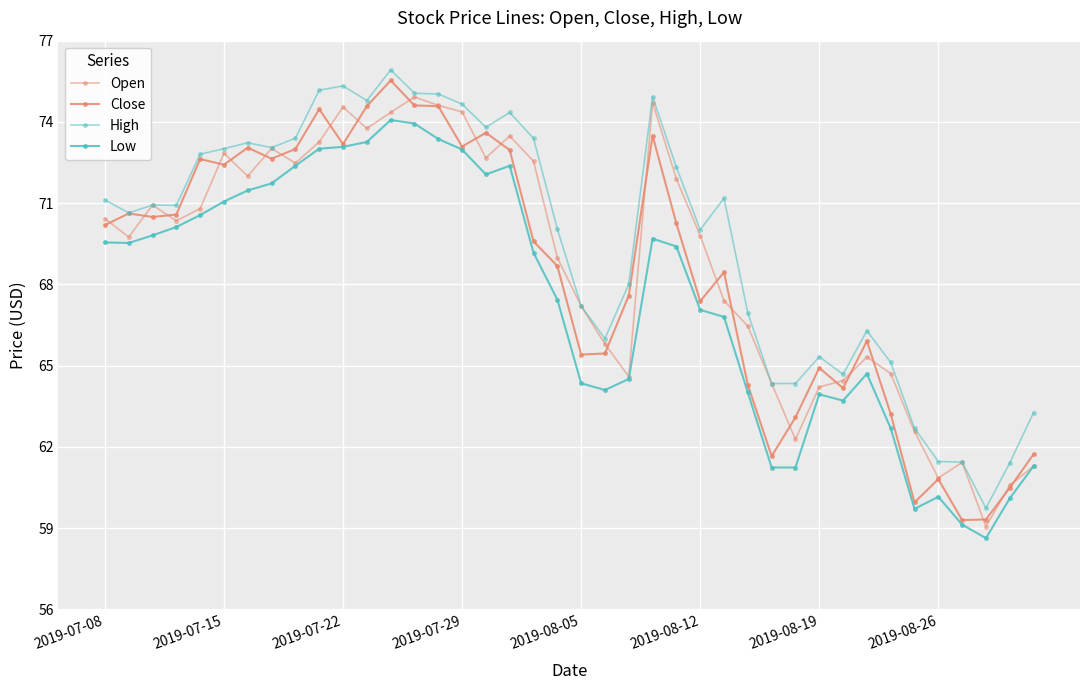

At how many categories does at least one series exceed 66?

28